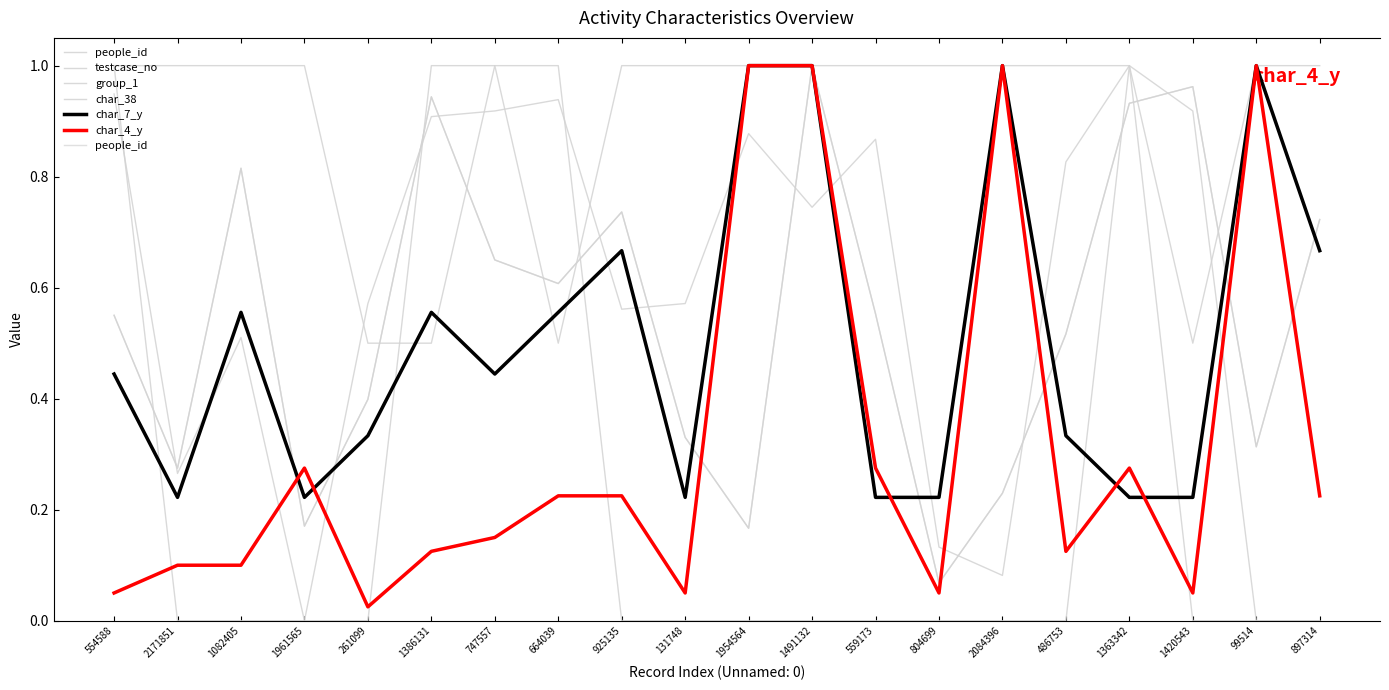

How many data points does each series have?

20